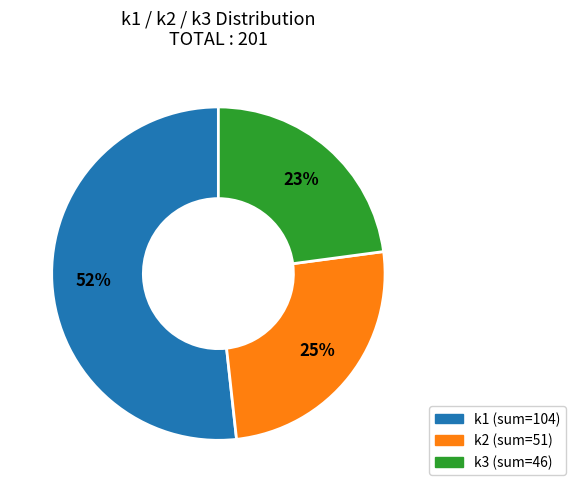

How many slices are in this pie chart?

3